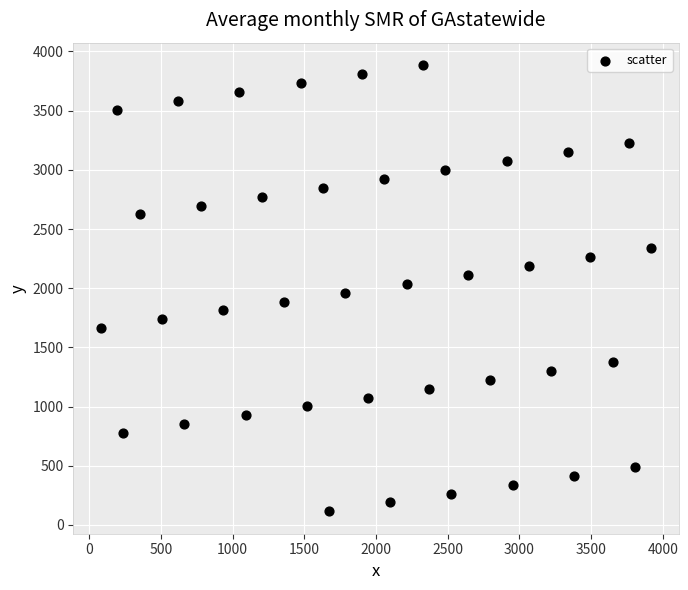

What is the range of X values (max minus min)?

3838.8